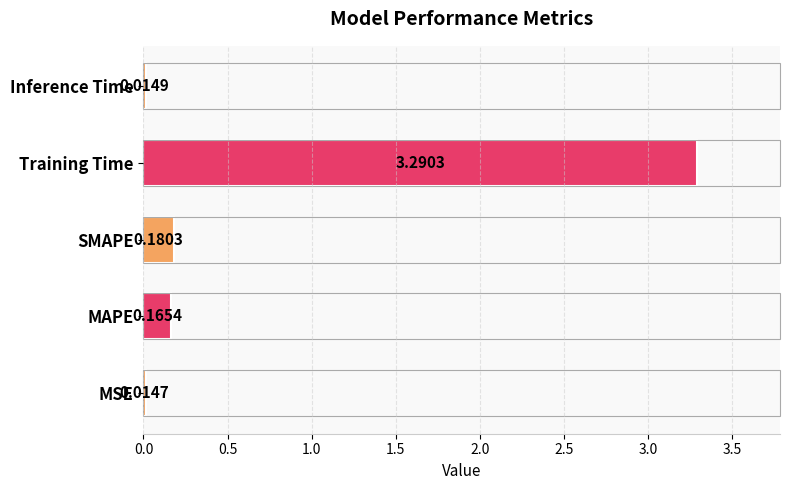

What is the maximum value shown in the chart?

3.3